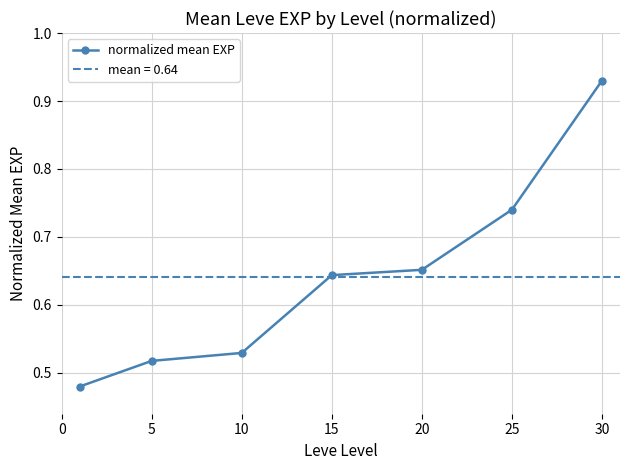

Is this an area chart (filled region under the line)?

No